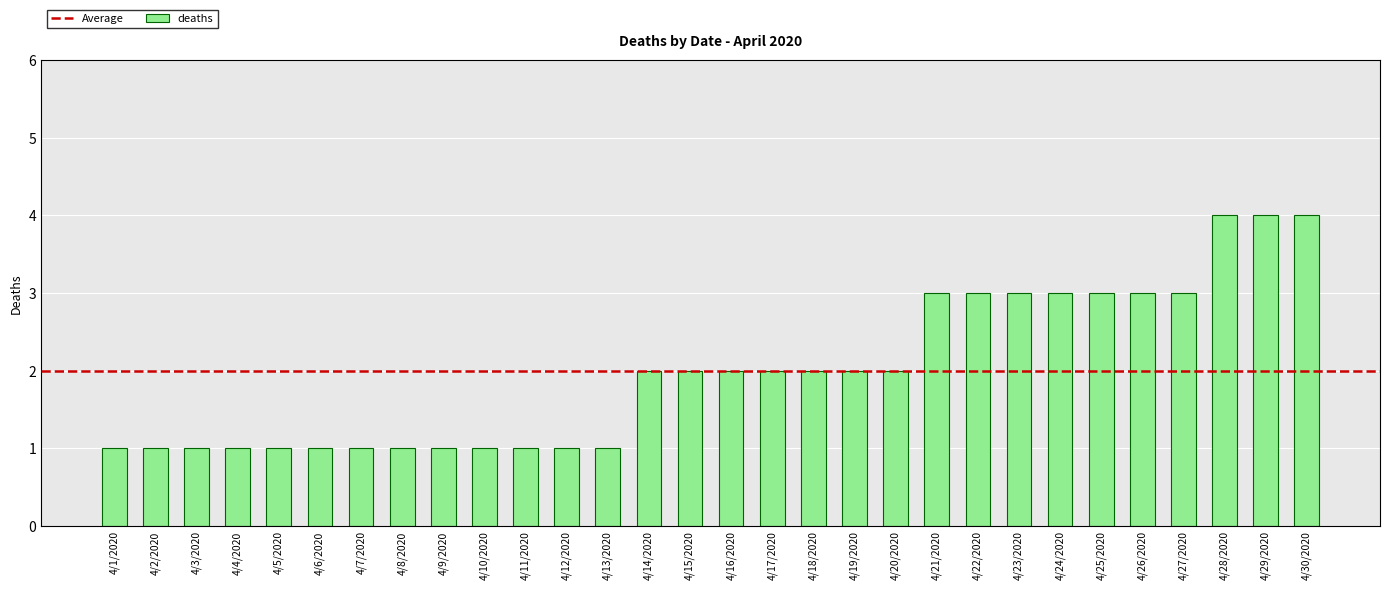

Reading left to right, extract all data points from this chart.

1	1	1	1	1	1	1	1	1	1	1	1	1	2	2	2	2	2	2	2	3	3	3	3	3	3	3	4	4	4